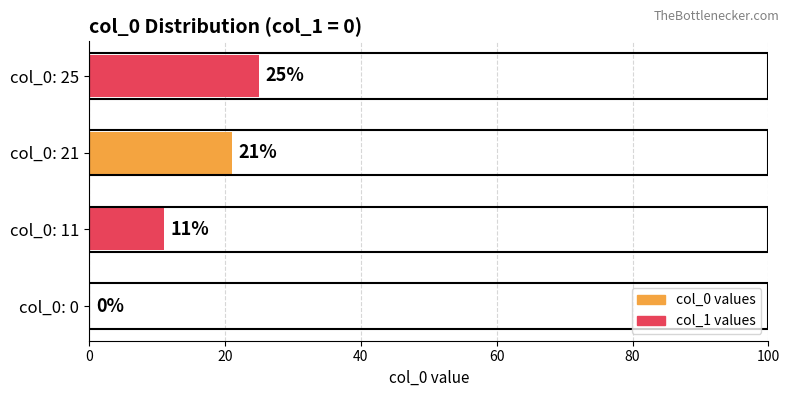

The value at col_0: 25 is 25. True or false?

True